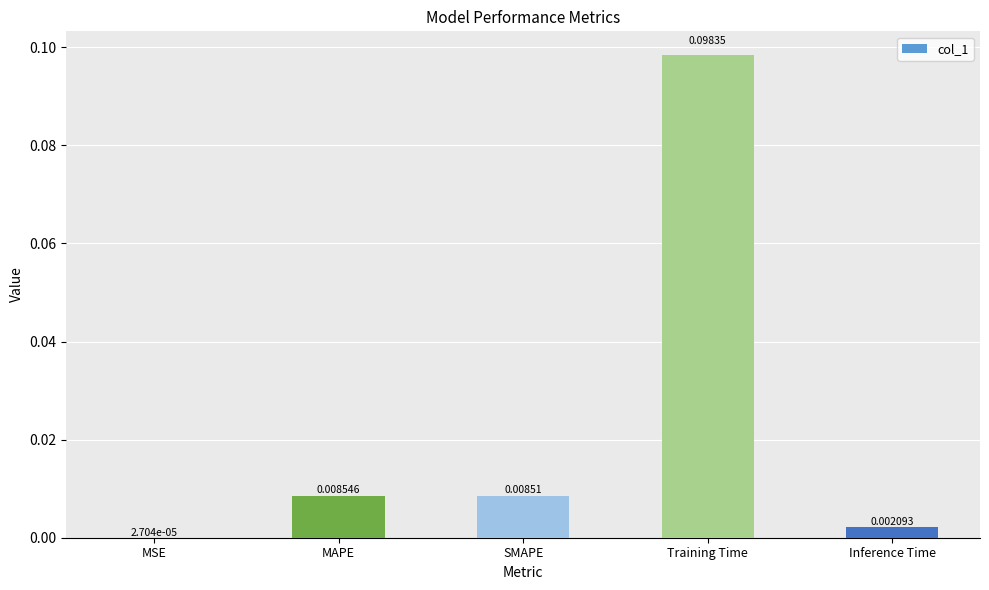

How many distinct data groups are displayed?

1